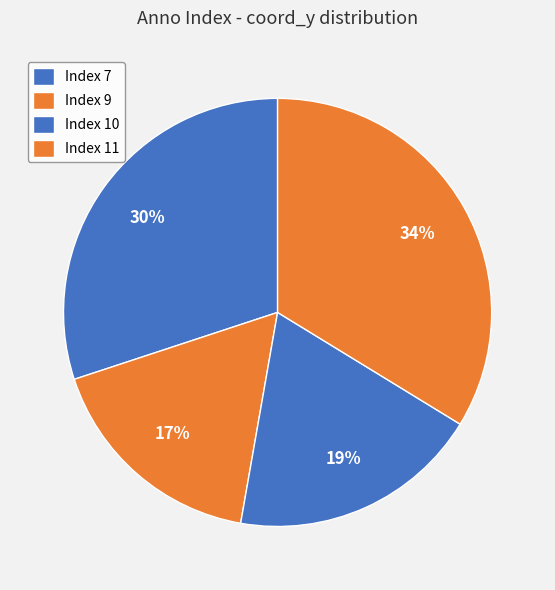

How many segments does this pie chart have?

4